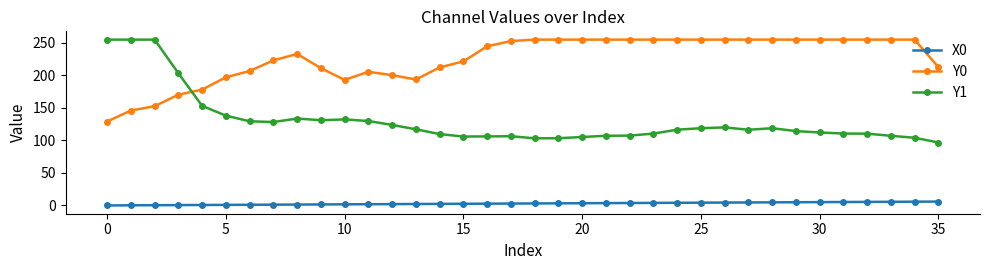

True or false: Y1 has more than 2 interior local peaks.

True